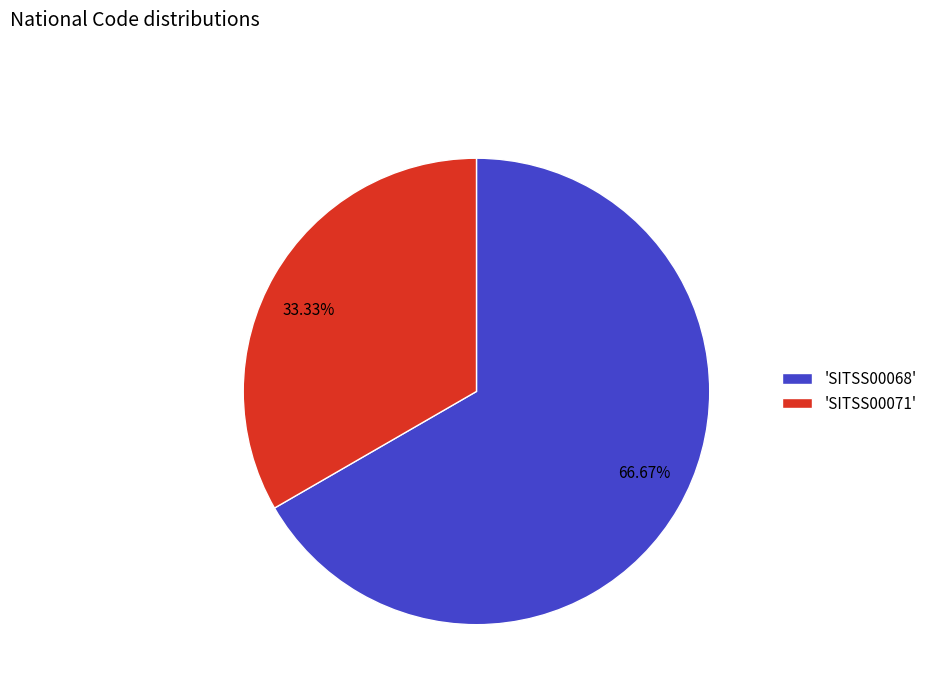

Does 66.67% account for over 50% of the chart?

Yes